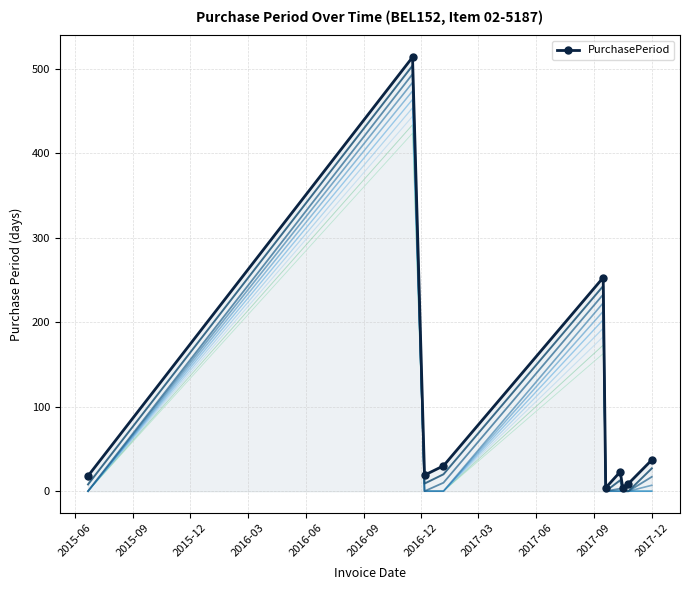

How many interior local valleys does the PurchasePeriod series have?

3